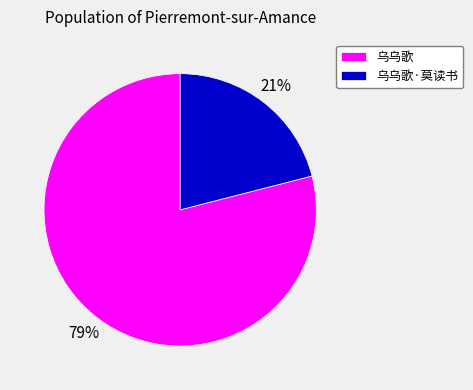

To the nearest percent, what portion does 乌乌歌 represent?

79%